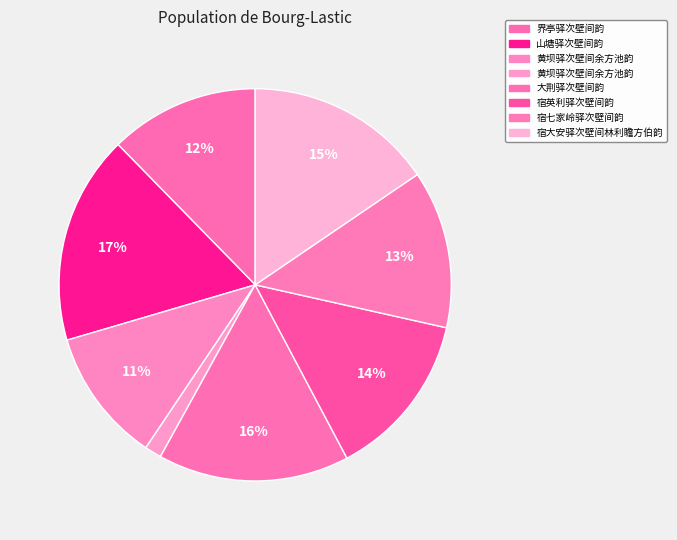

Which slice is the smallest?

黄坝驿次壁间余方池韵